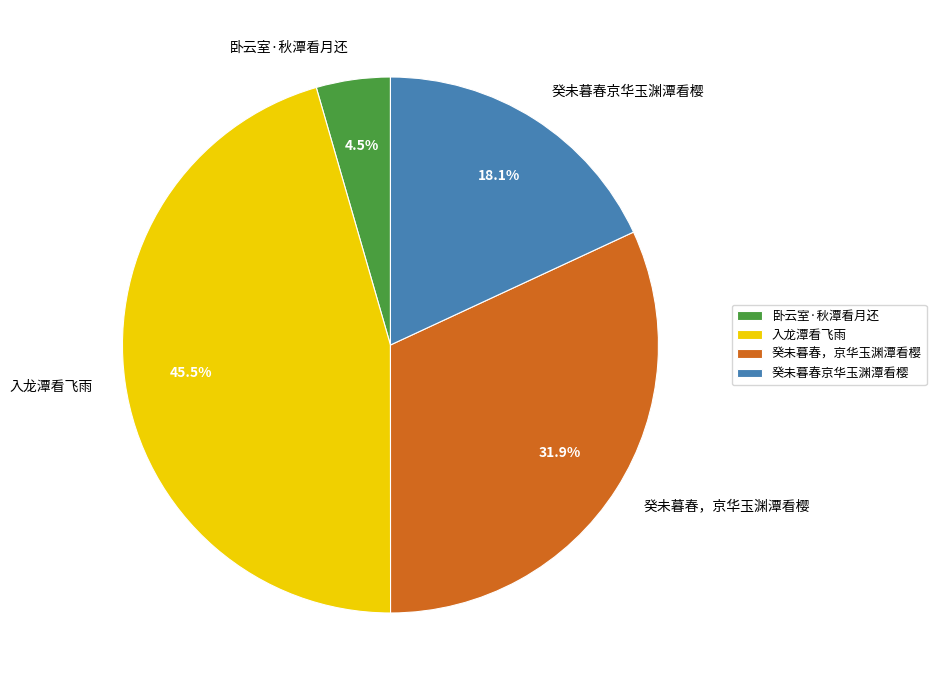

What percentage is NOT represented by 卧云室·秋潭看月还?

95.5%